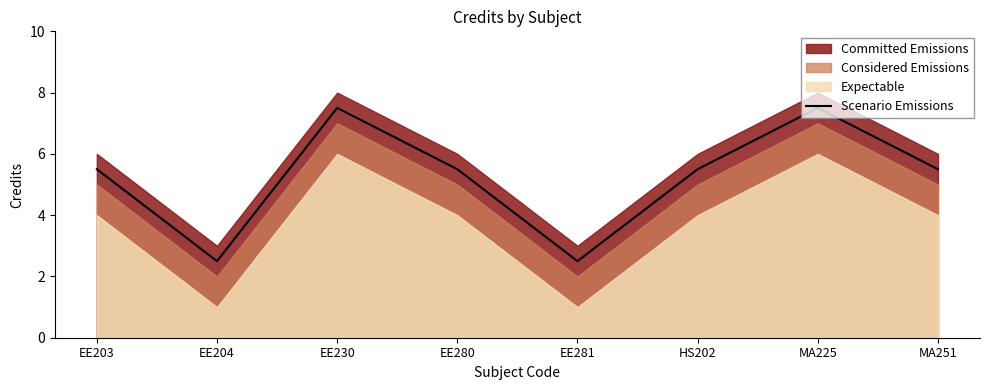

What is the difference between the maximum and minimum values?

5.0